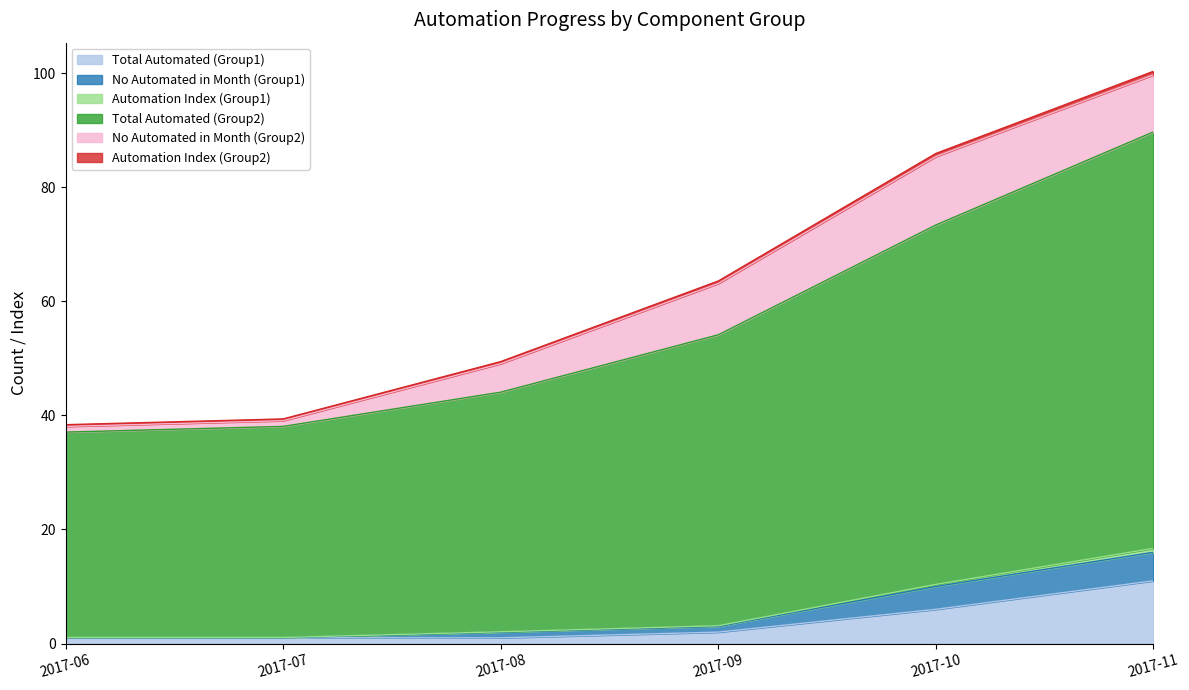

What is the highest value of the Total Automated (Group1) series?

11.0